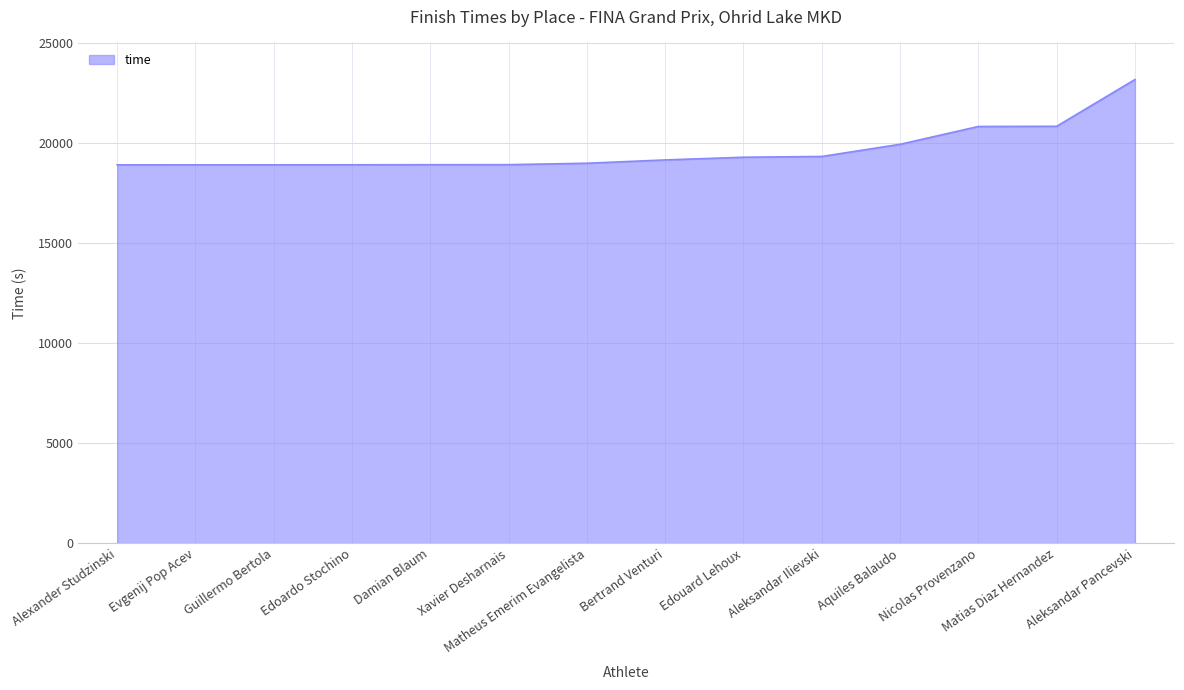

Which has a higher value, Aquiles Balaudo or Alexander Studzinski?

Aquiles Balaudo